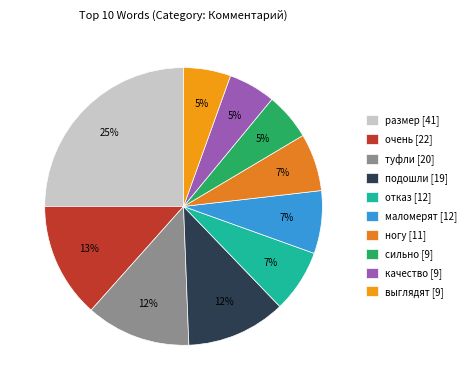

How many segments does this pie chart have?

10